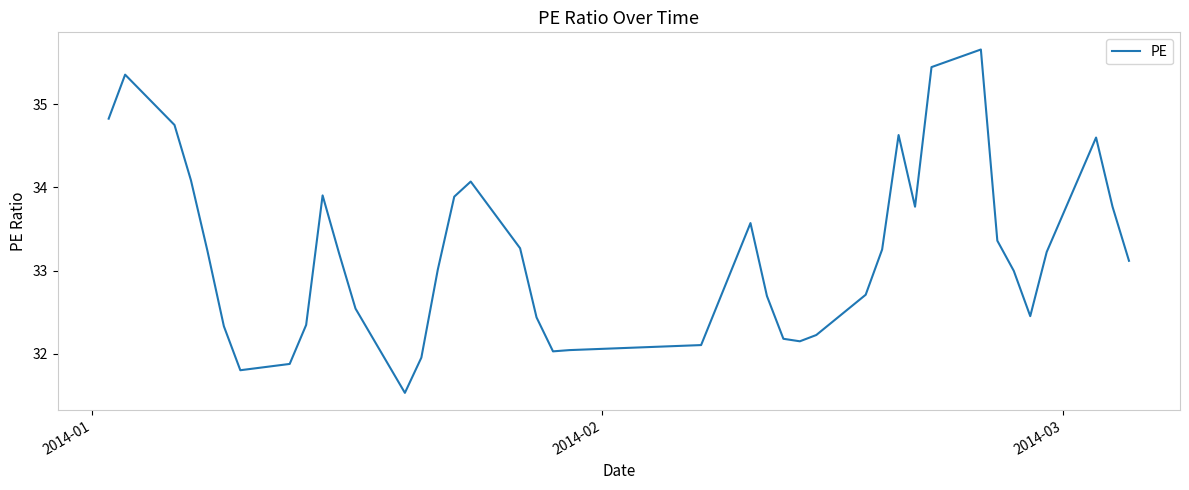

What is the maximum value shown in the chart?

35.7